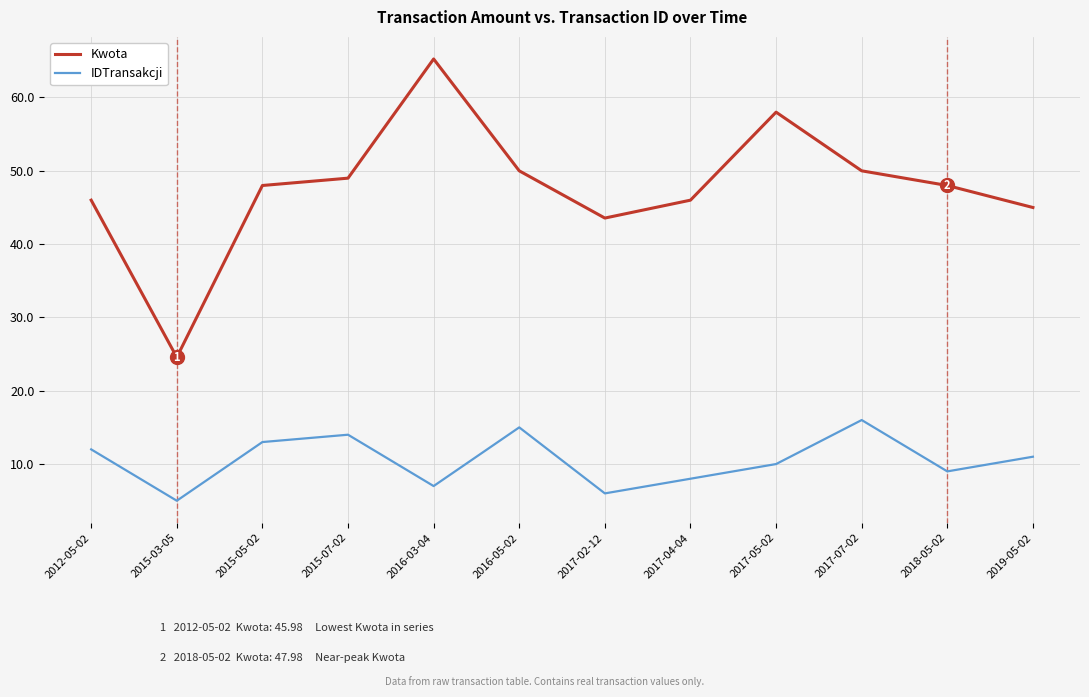

Reading left to right, transcribe all the data shown in this chart.

Kwota: 46.0	24.6	48.0	49.0	65.2	50.0	43.5	46.0	58.0	50.0	48.0	45.0
IDTransakcji: 12.0	5.0	13.0	14.0	7.0	15.0	6.0	8.0	10.0	16.0	9.0	11.0